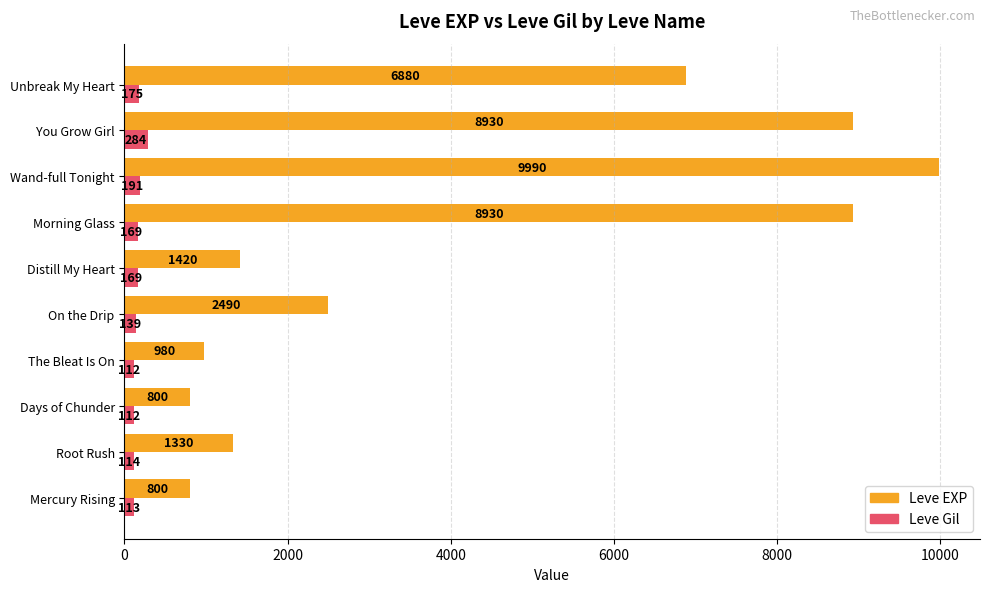

Where is Leve EXP nearest to the value 5395?

Unbreak My Heart